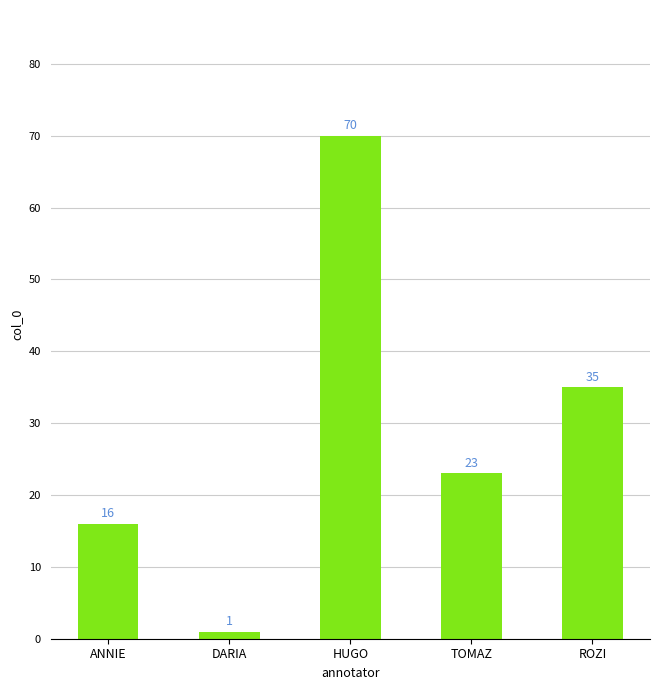

Where does the data first go above 23?

HUGO